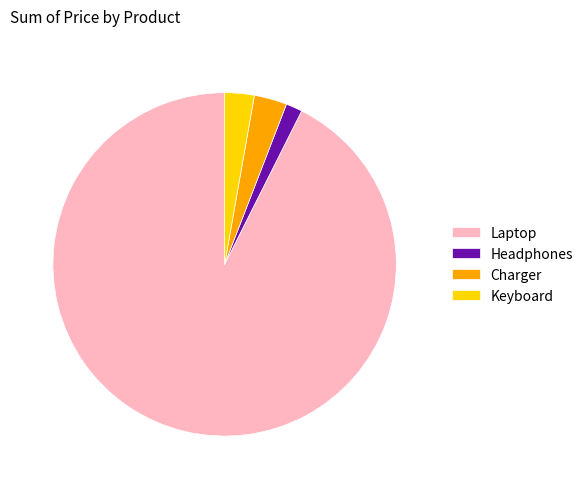

What is the largest slice in the pie chart?

Laptop